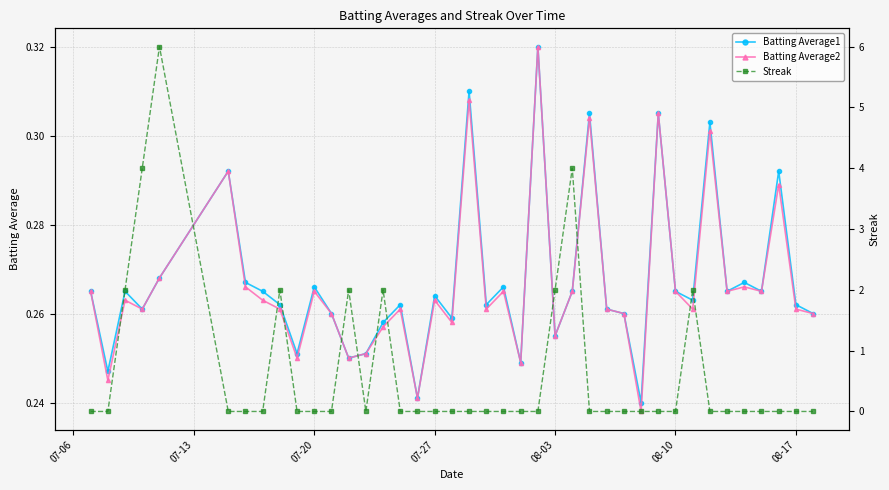

Is it true that Batting Average1 equals 0.1 at 07-27?

False